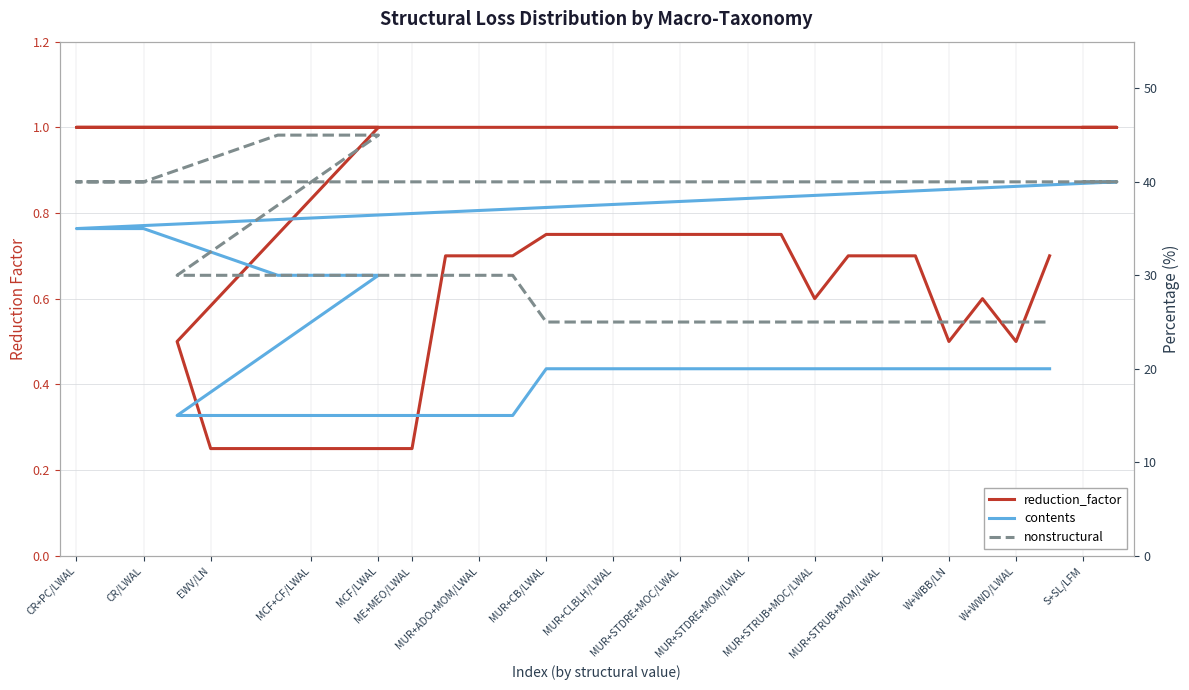

What is the minimum value shown in the chart?

0.2